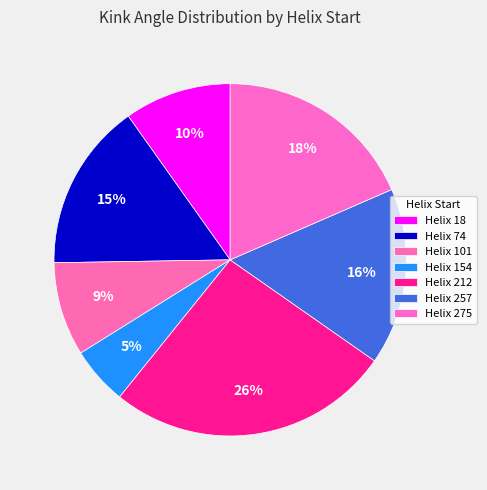

How many segments does this pie chart have?

7